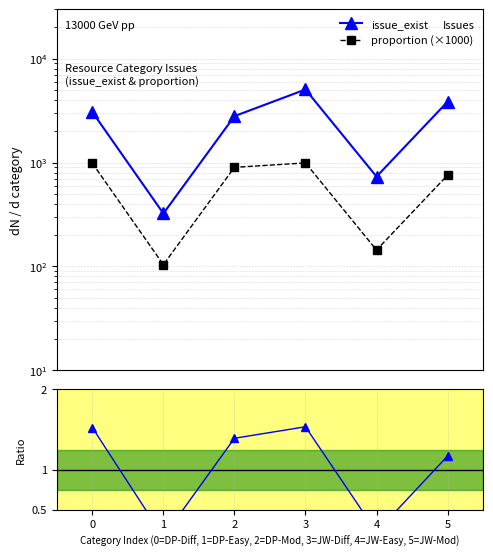

What is the difference between the highest and lowest values at 4?

731.8